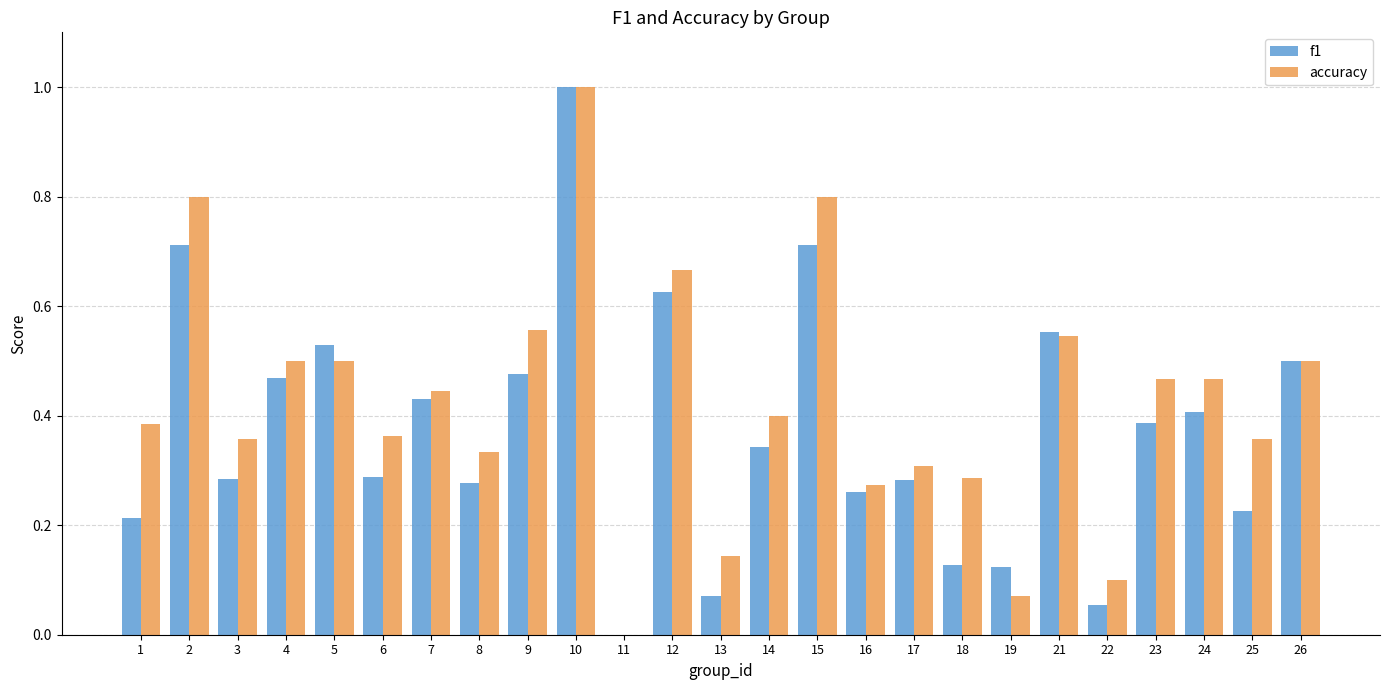

At which label does accuracy reach its peak?

10